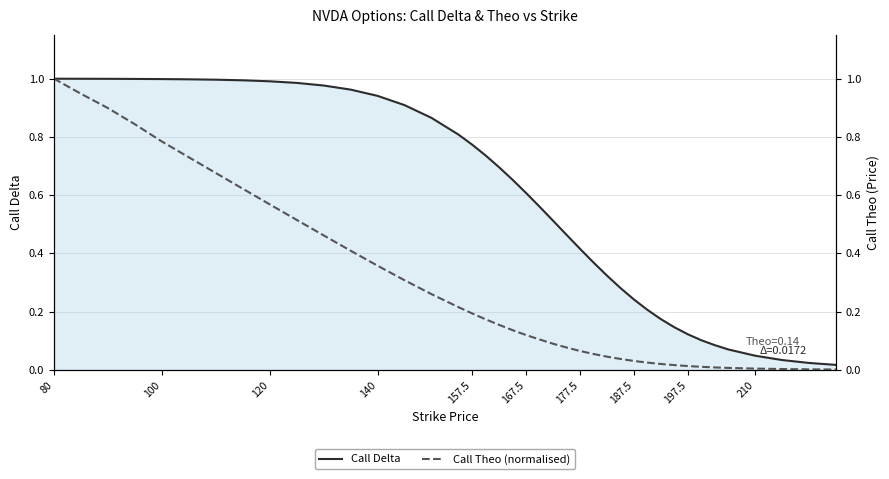

The Call Delta series shows 0.4 at 15. True or false?

False